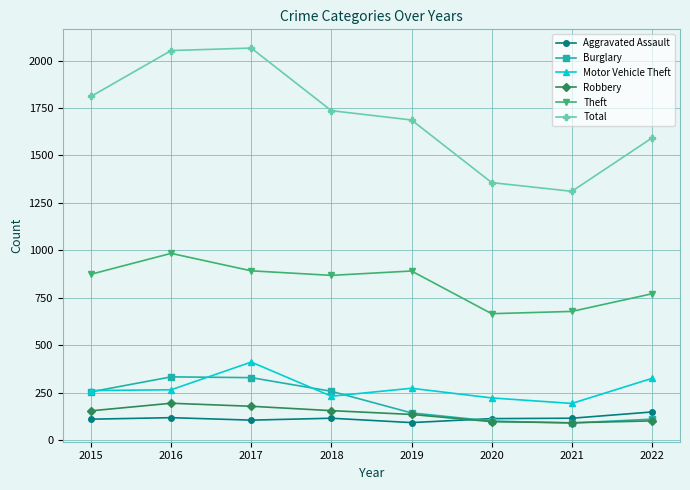

What are all the series names shown in the legend?

Aggravated Assault, Burglary, Motor Vehicle Theft, Robbery, Theft, Total